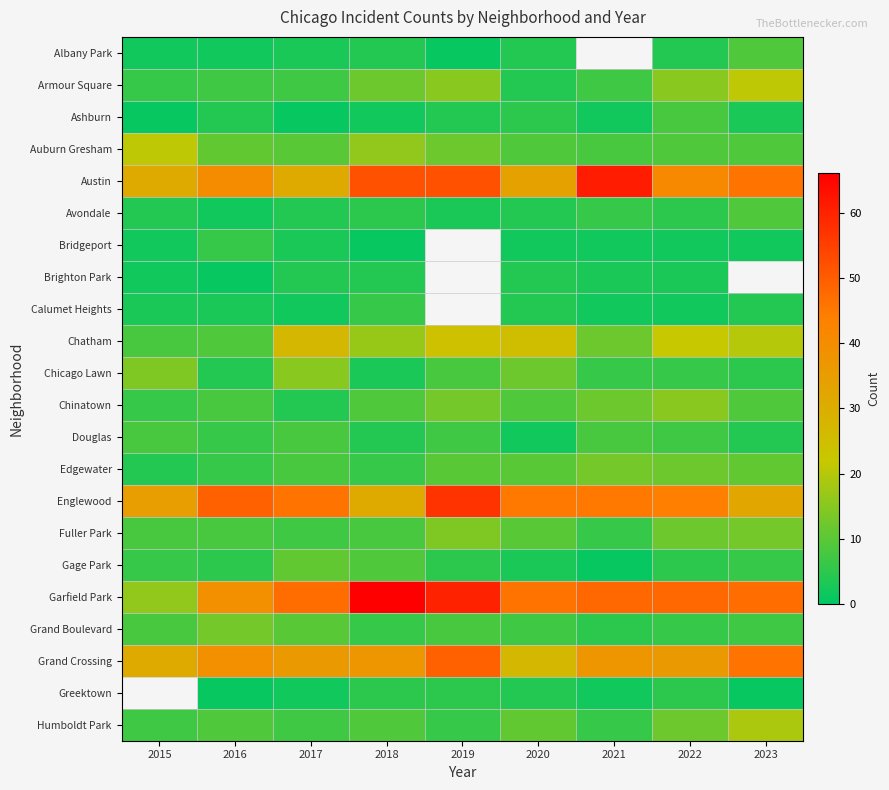

What is the average value of the Chinatown series?

9.4